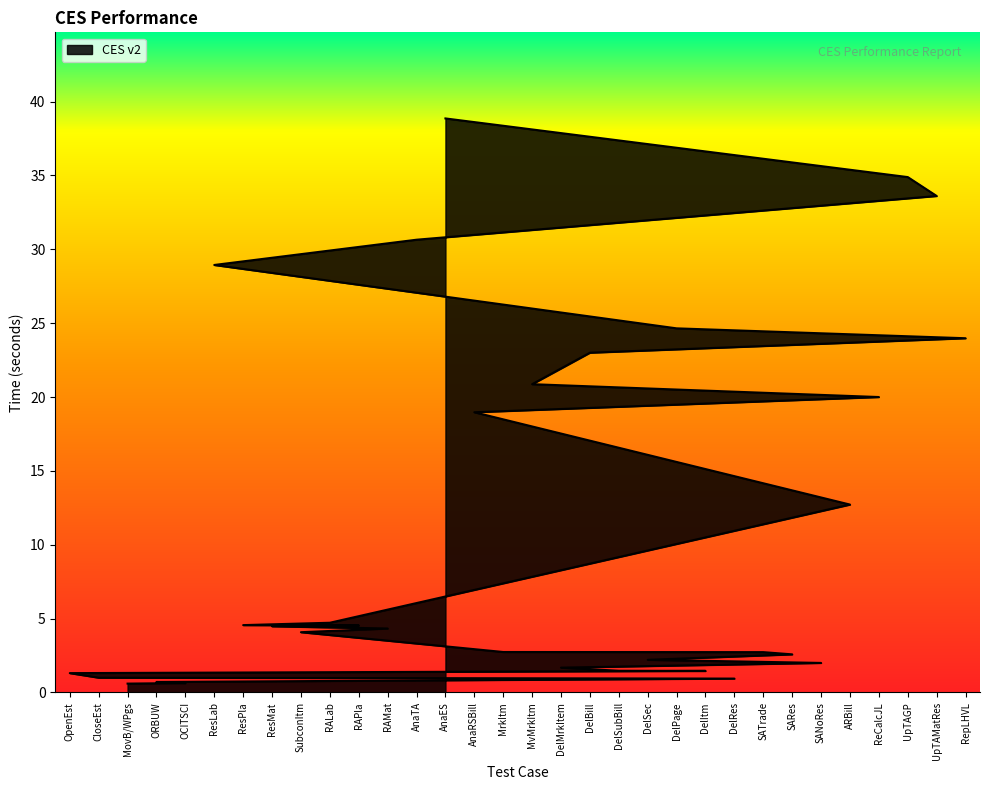

Which has a higher value, AnaTA or UpTAGP?

UpTAGP